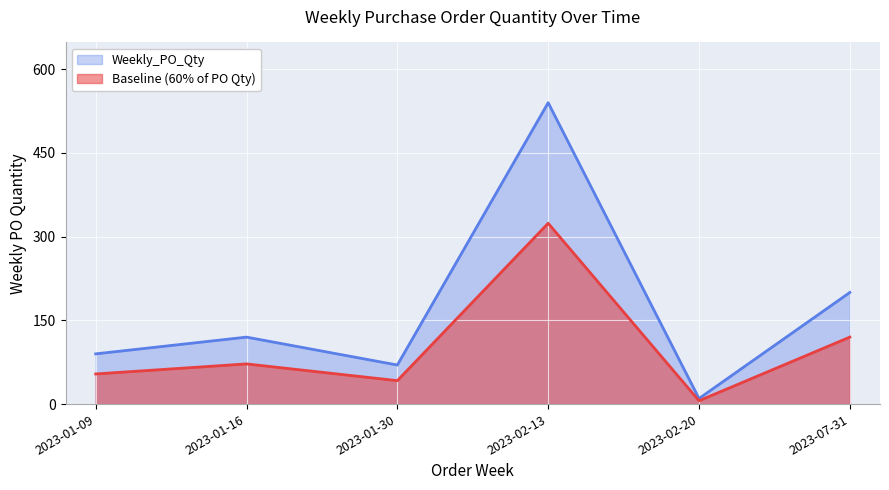

What is the change in value from 2023-01-16 to 2023-02-13?

+420